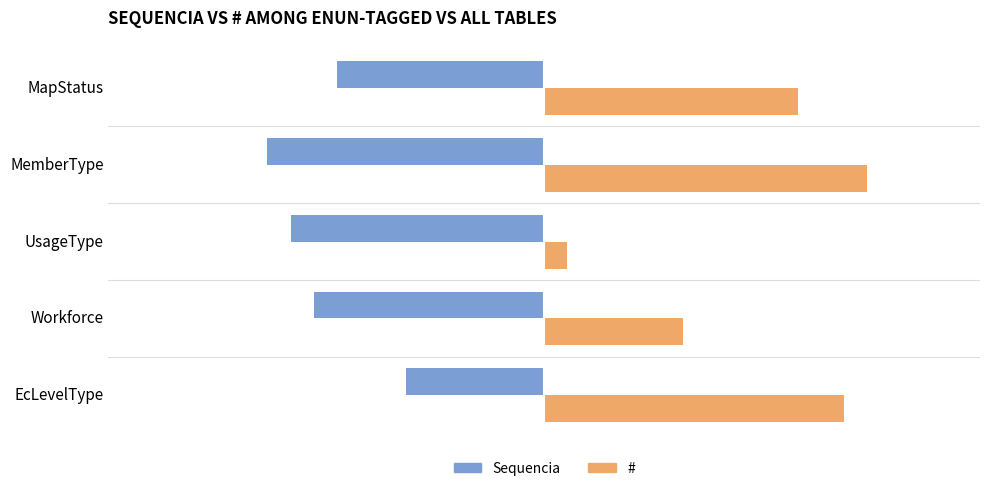

The # series shows 4 at MapStatus. True or false?

False